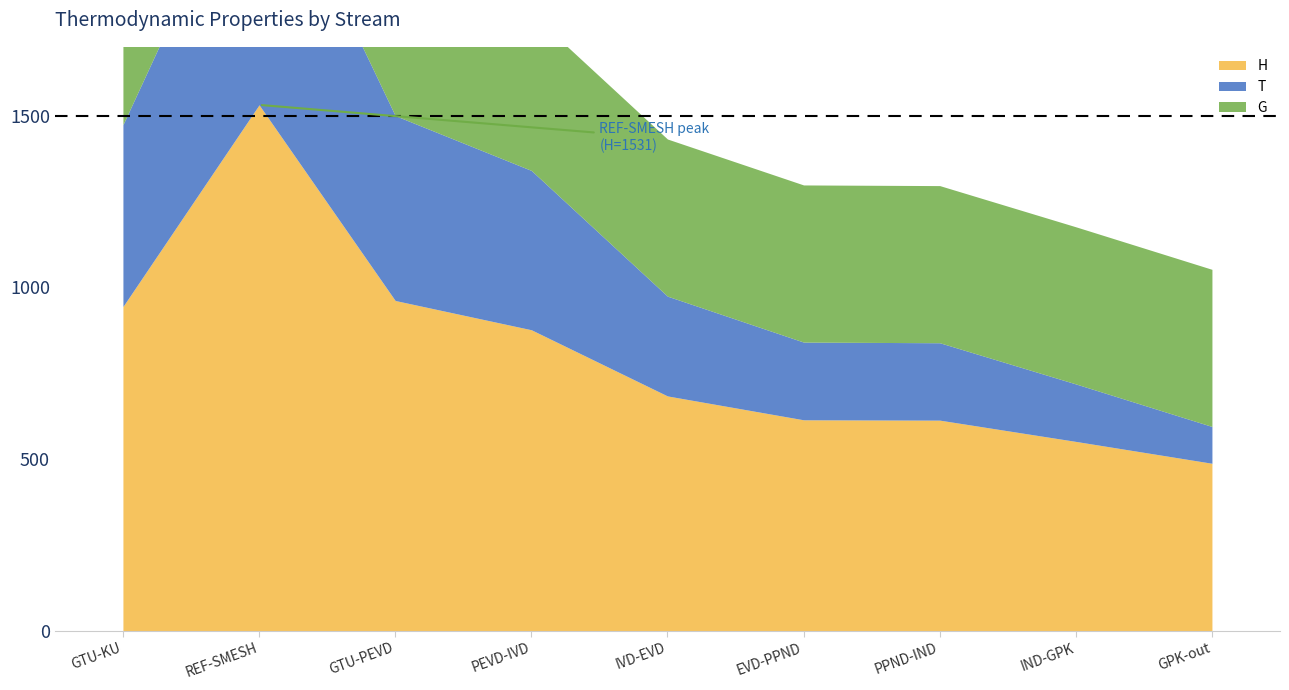

True or false: G and O2 intersect in this chart.

False